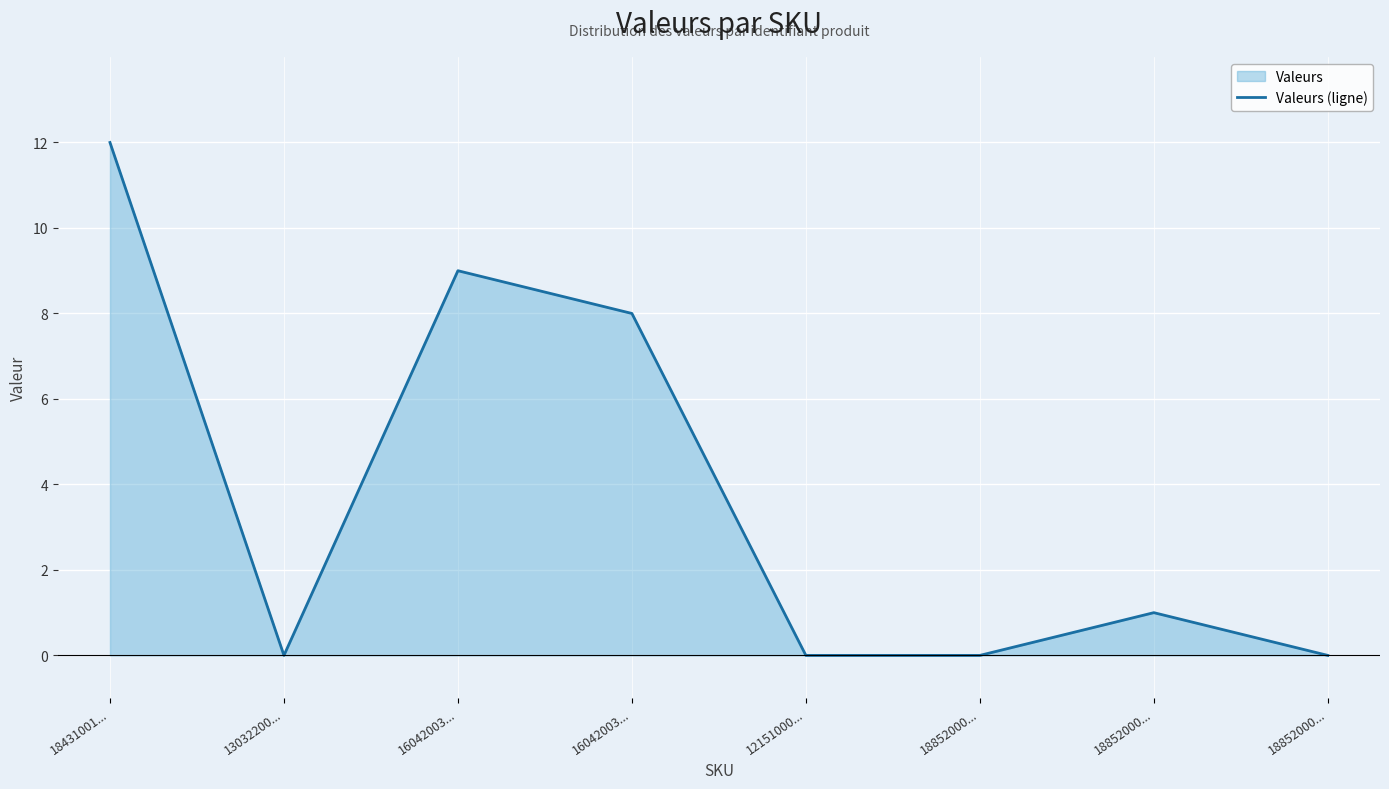

True or false: the data shows 1 at 18852000....

True